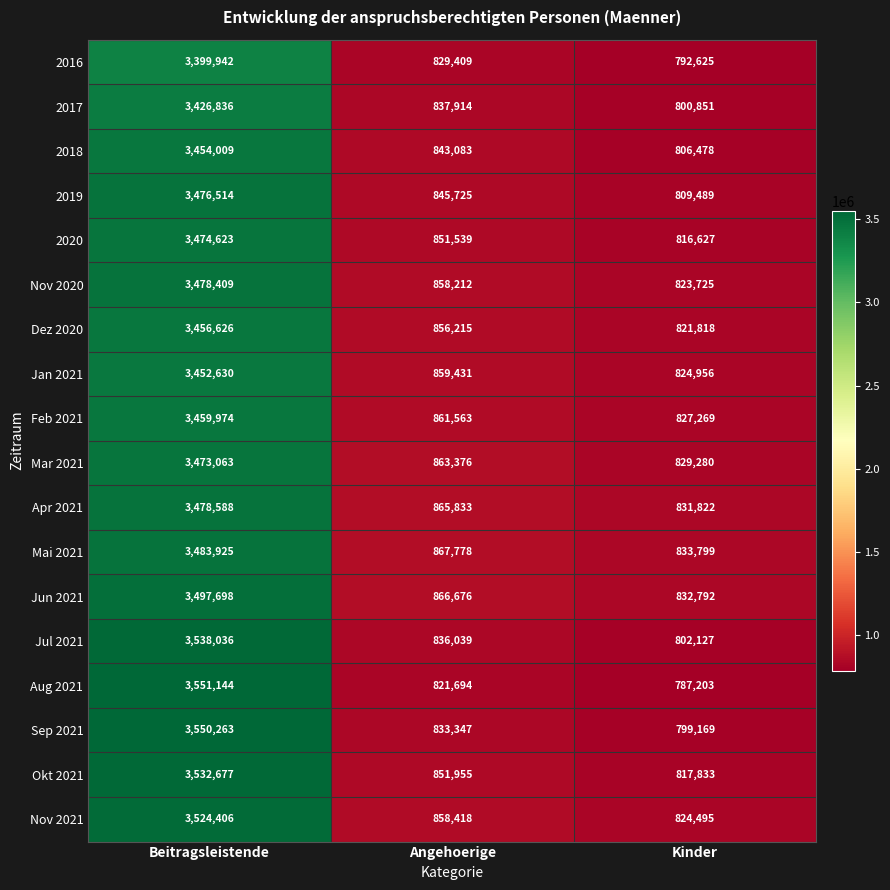

How many data points does each series have?

3